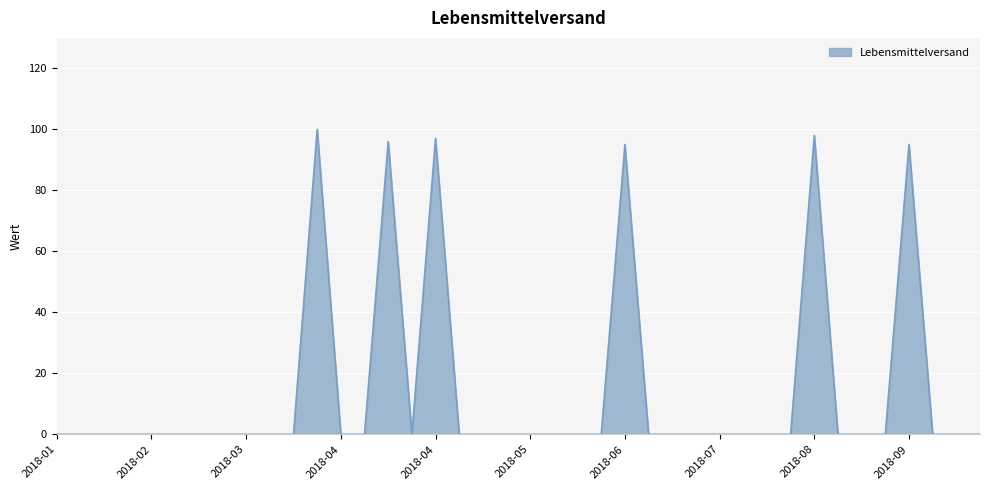

What is the greatest value displayed?

100